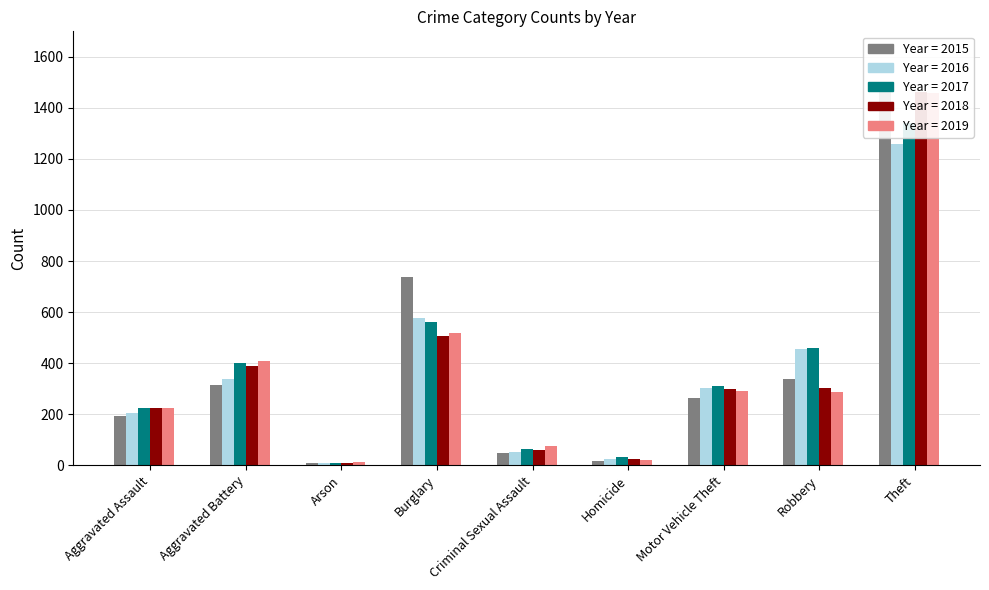

Is the value of 2015 at Arson greater than the value of 2018 at Aggravated Battery?

No